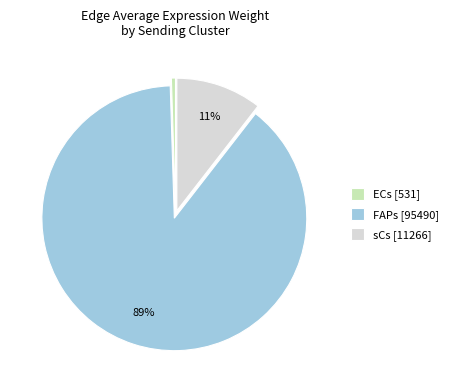

Is there a majority slice in this chart?

Yes